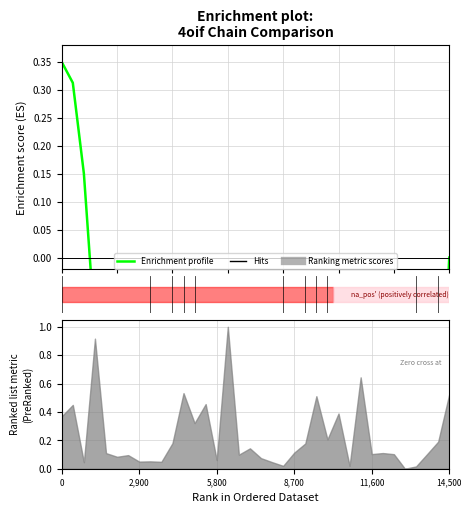

The value at 9 is -0.6. True or false?

False